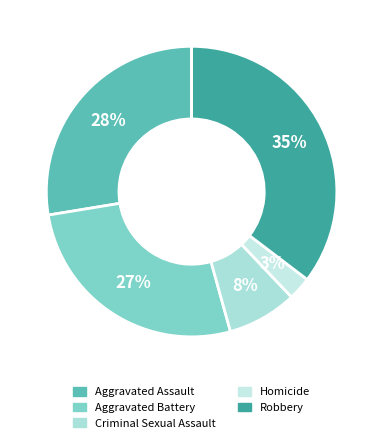

Is it true that Homicide is 12% of the pie?

False